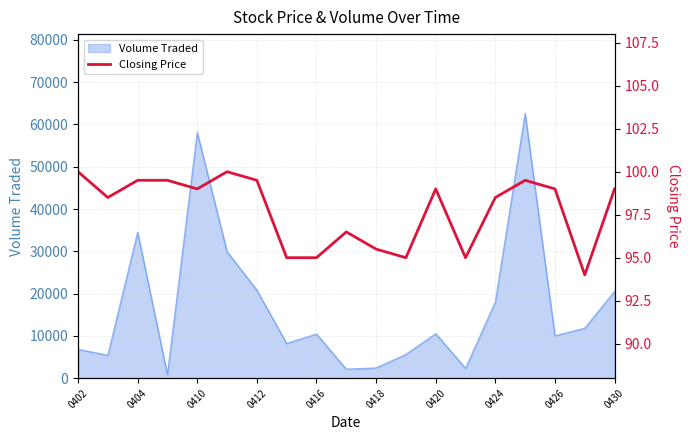

What is the highest value of the Volume Traded series?

62600